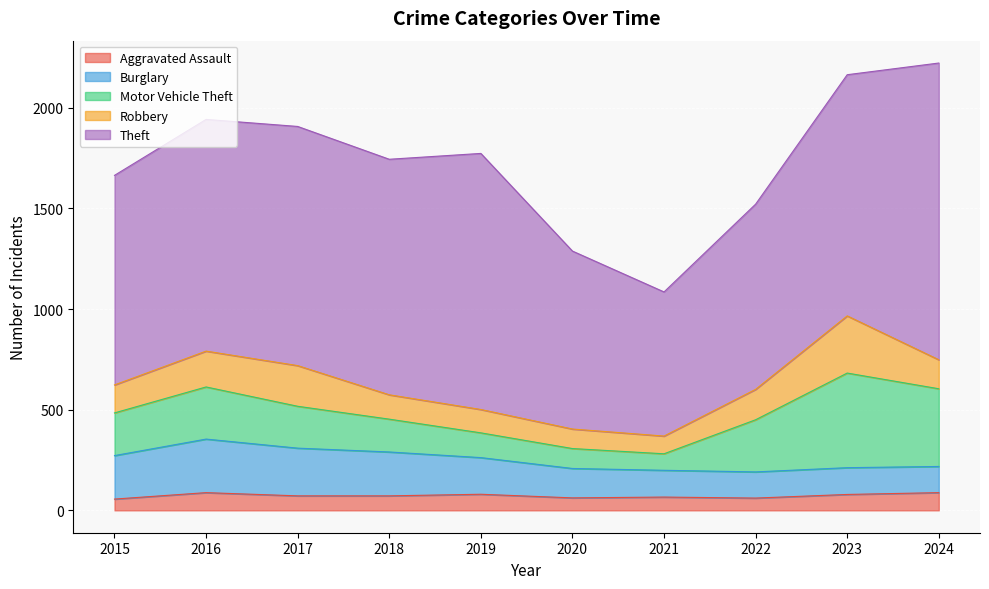

What is the total value across all series at 2015?

1664